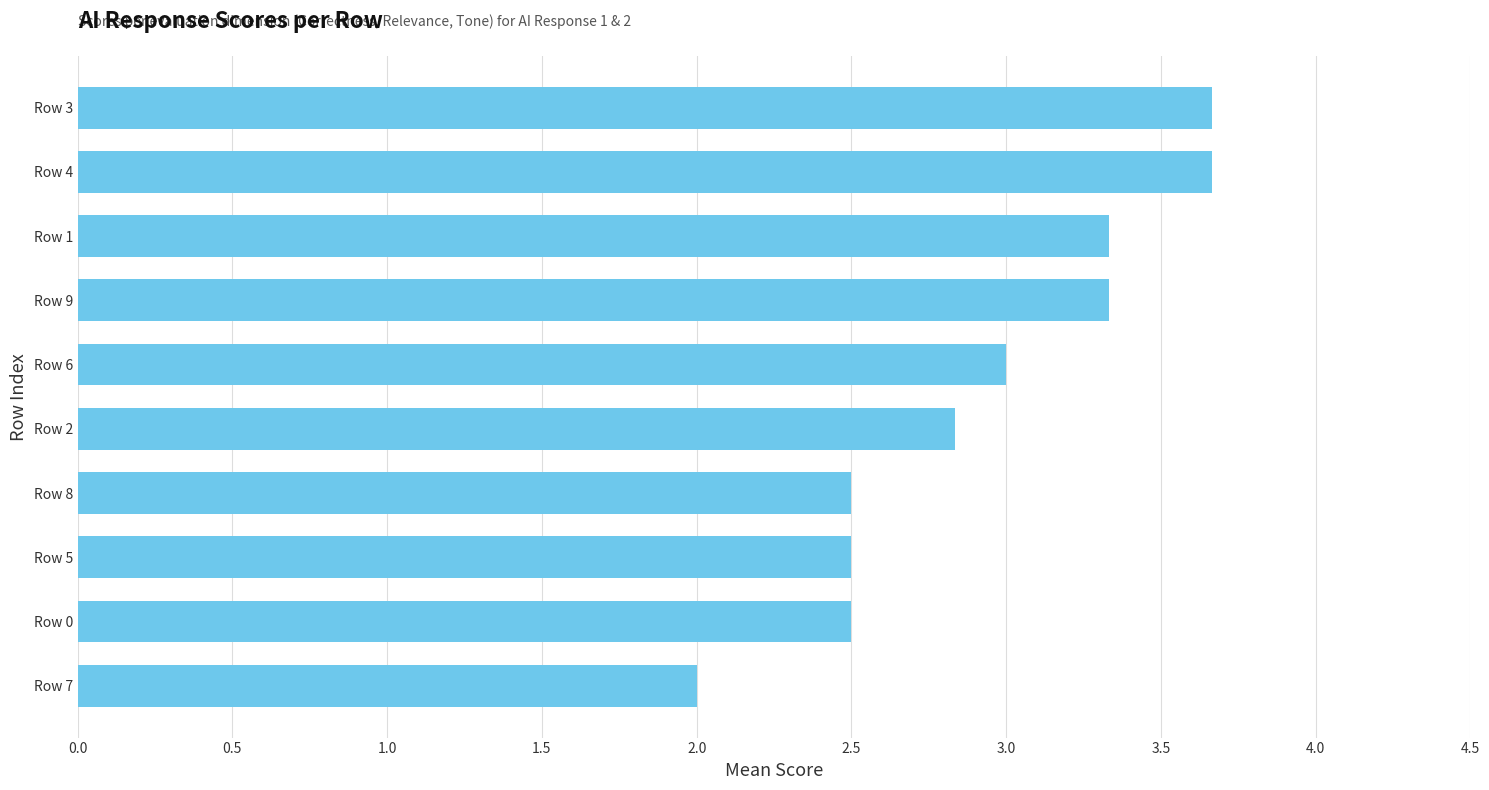

What is the maximum value shown in the chart?

3.7